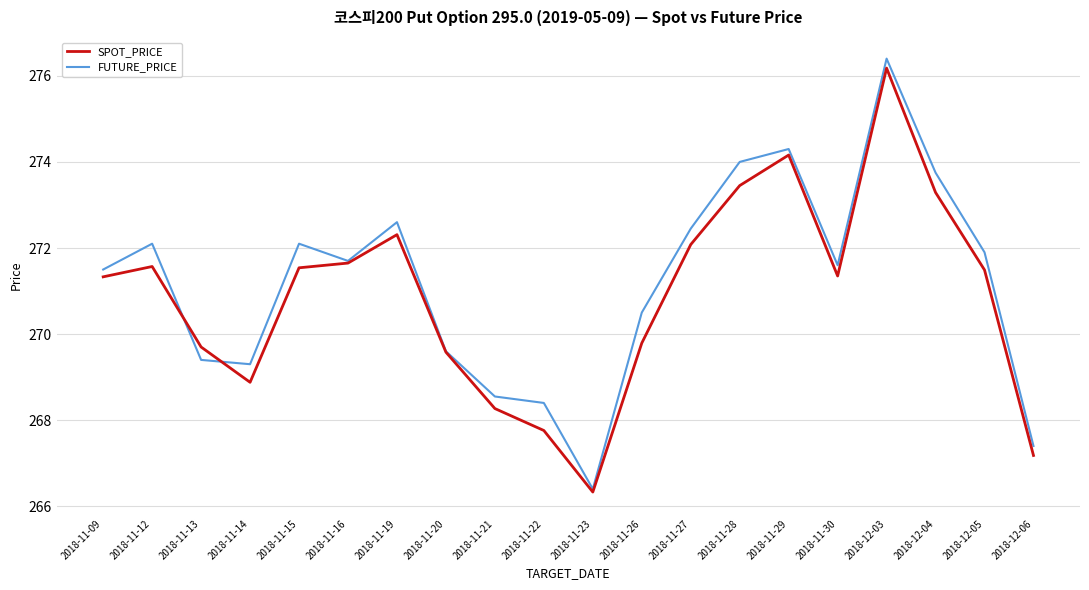

The value of SPOT_PRICE at 2018-11-19 is 123.7. True or false?

False